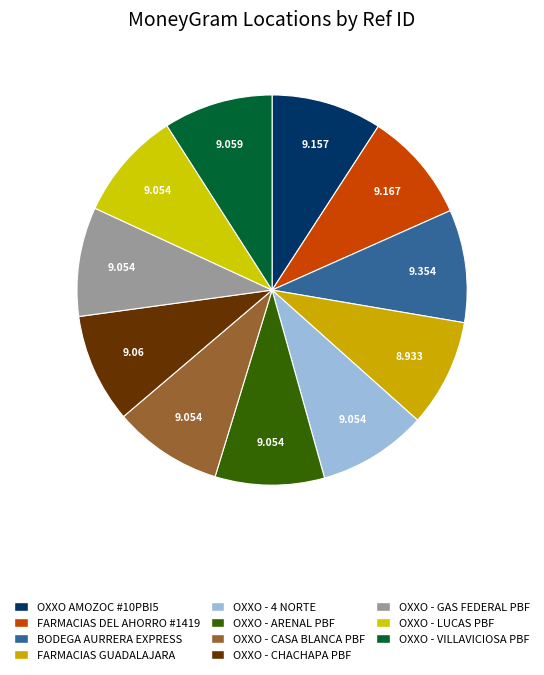

How many slices are in this pie chart?

11